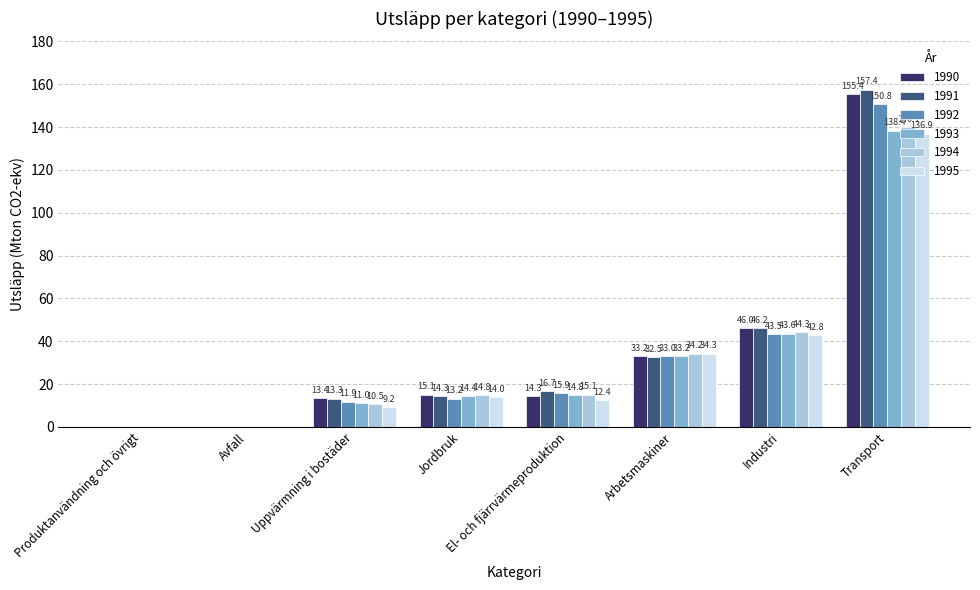

Which series has the largest total across all categories?

1991